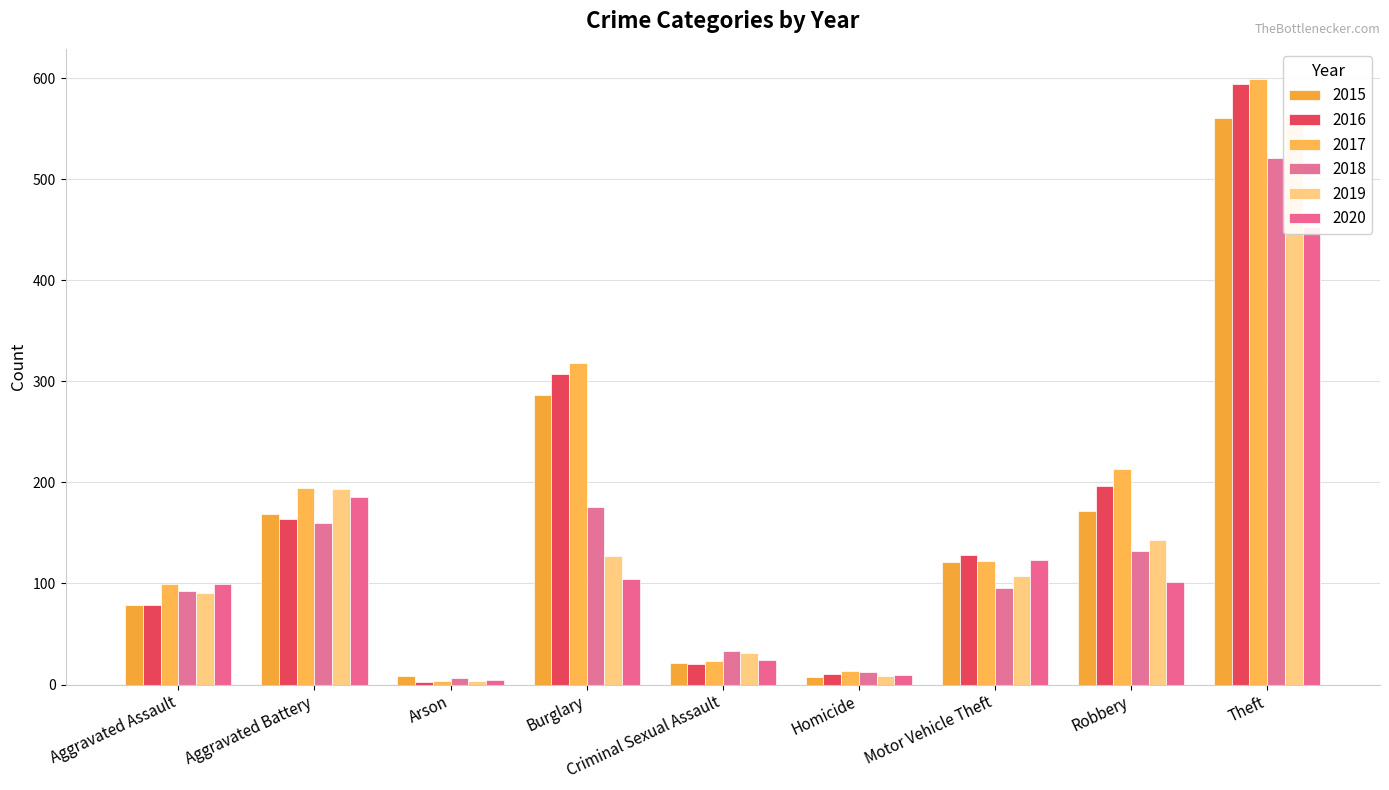

True or false: 2020 has a value of 4 at Homicide.

False